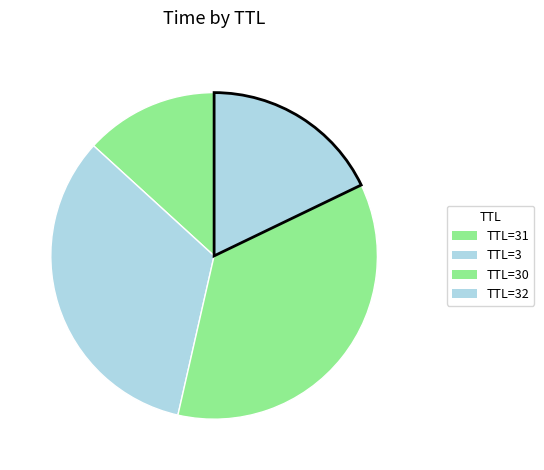

How many slices are in this pie chart?

4